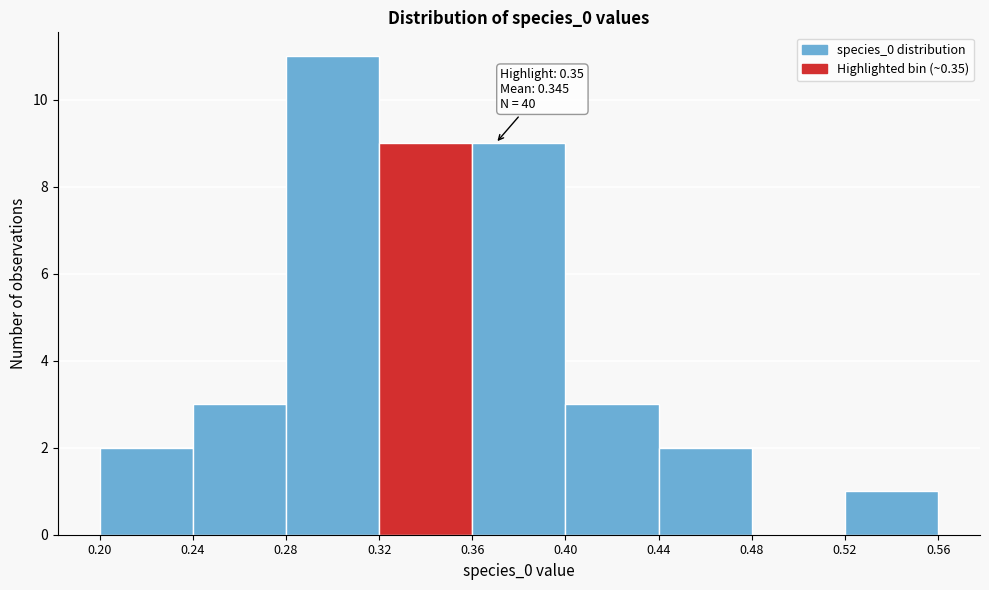

Which range on the x-axis has the tallest bar?

0.28 to 0.32